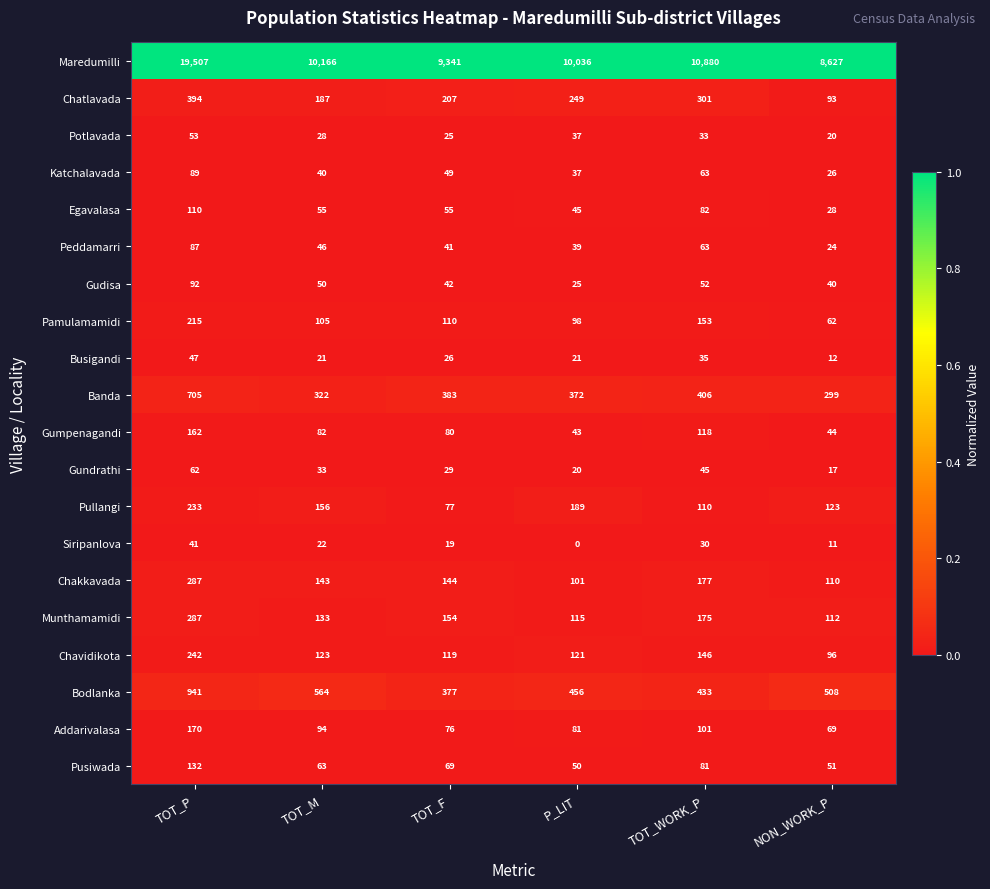

What is the average value of the Pullangi series?

148